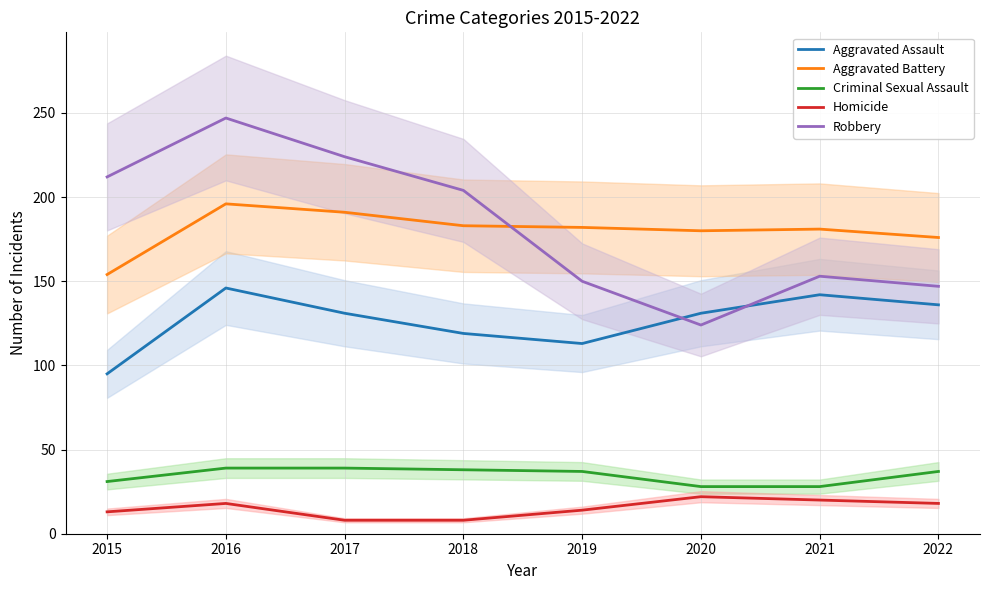

Between 2016 and 2019, which series saw the biggest shift?

Robbery